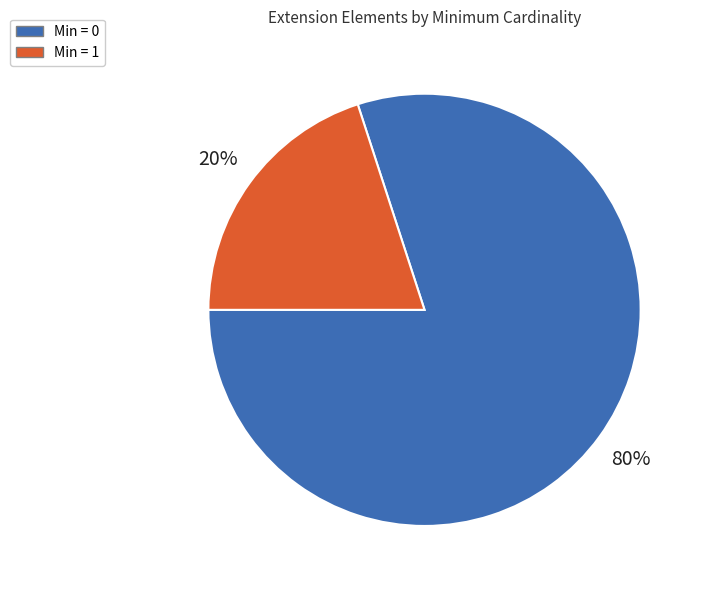

To the nearest percent, what is the difference between the largest and smallest slice percentages?

60%